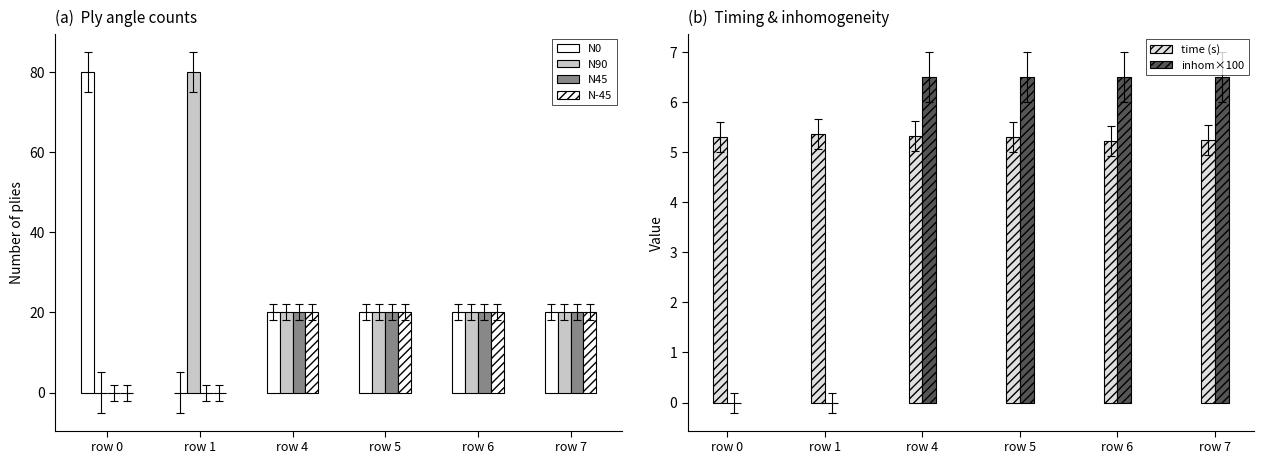

Which series changed the most between row 5 and row 6?

time (s)